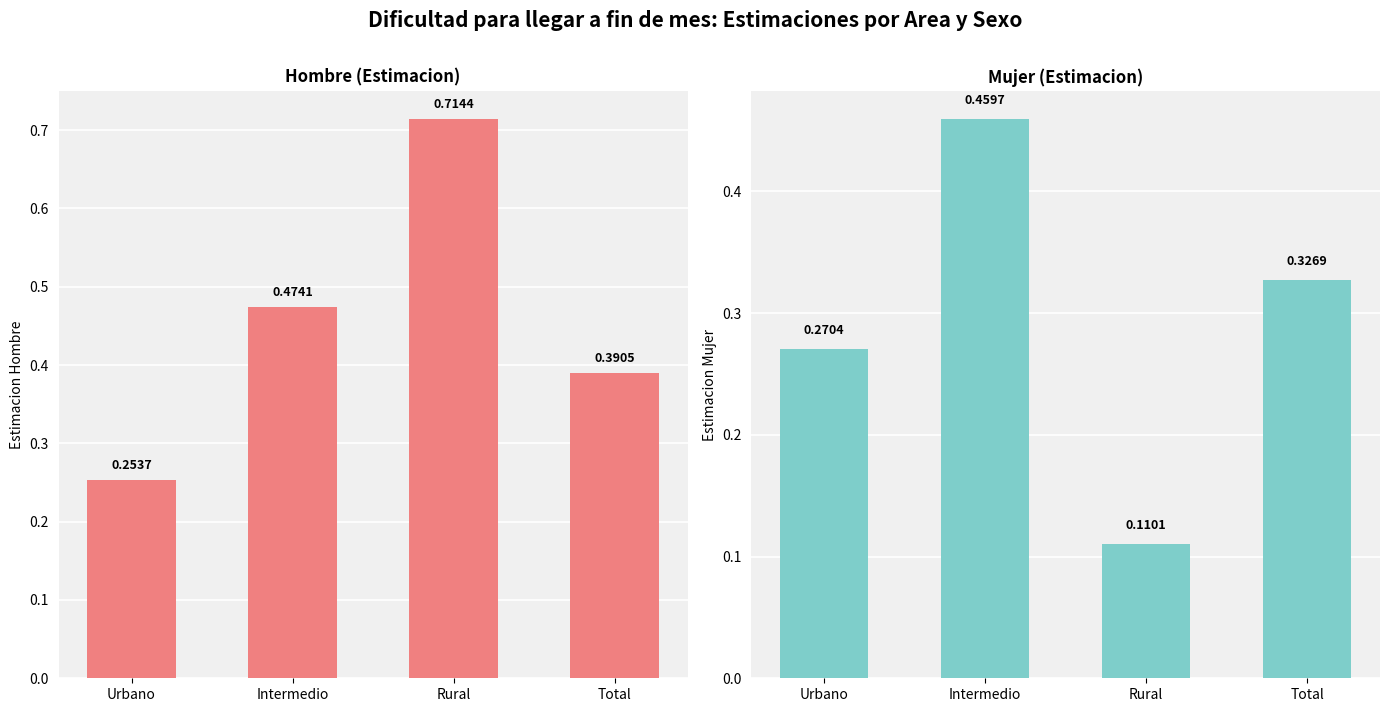

Which label corresponds to the smallest value in the chart?

Rural